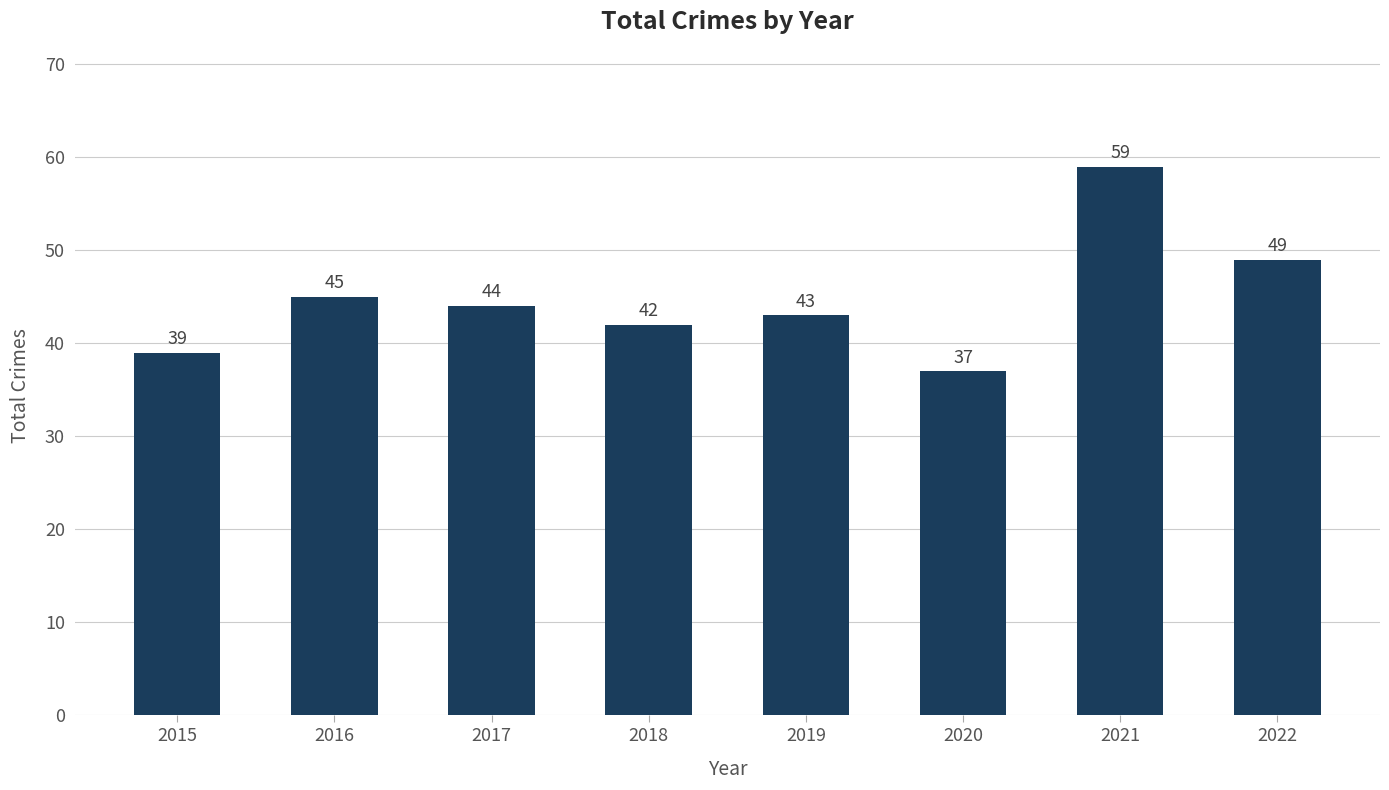

The chart shows a value of 11 at 2017. True or false?

False